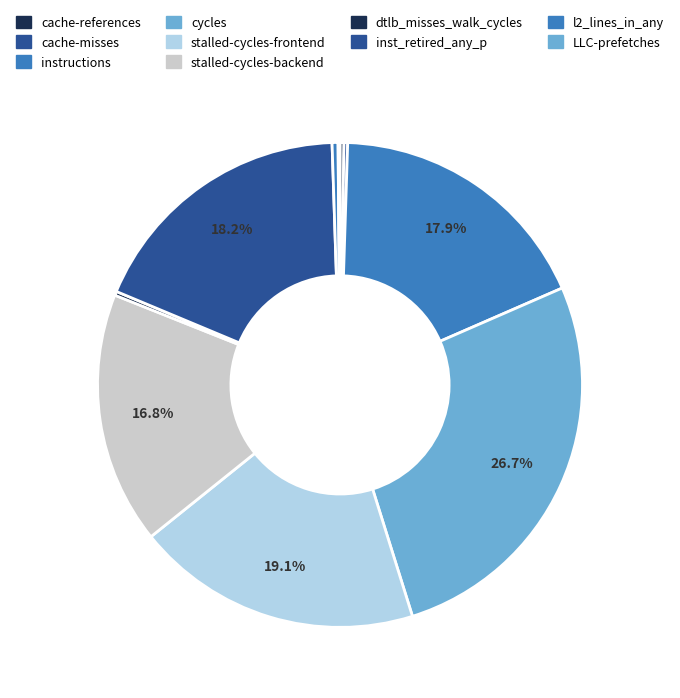

The LLC-prefetches slice represents 7% of the pie. True or false?

False